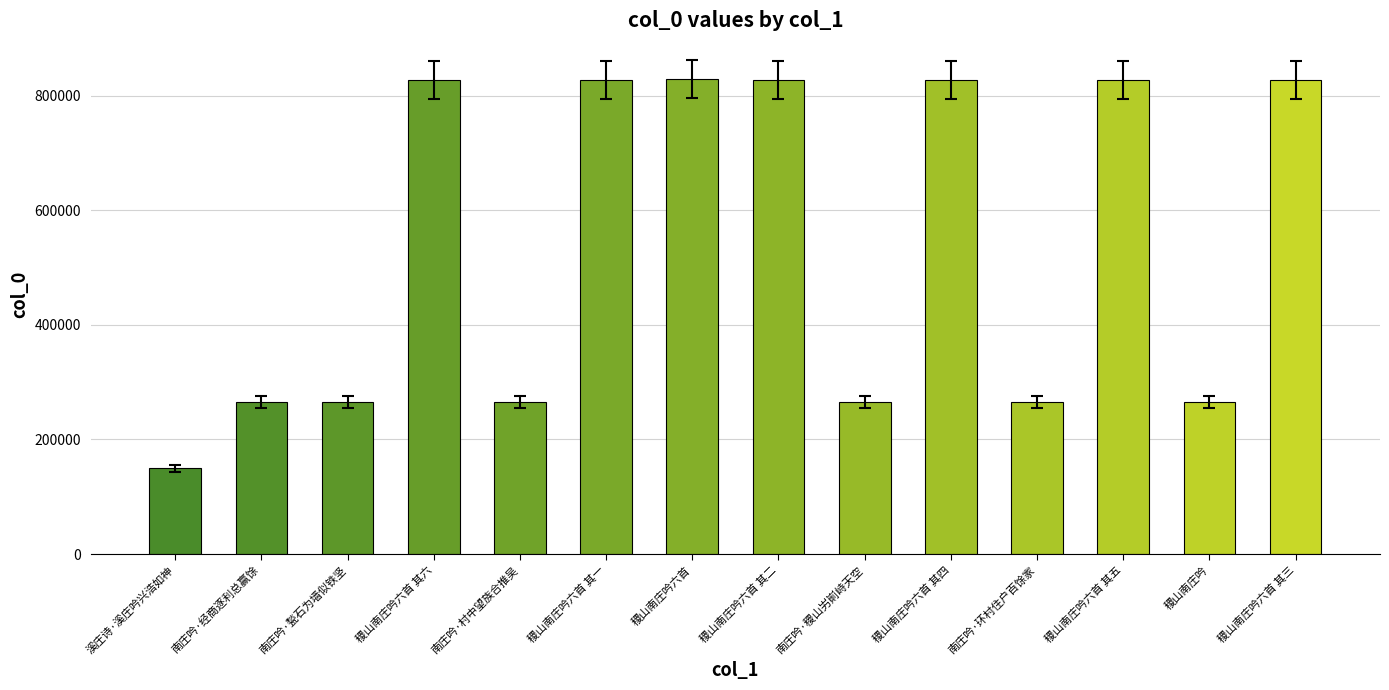

Approximately how many times larger is the value at 南庄吟·稷山屴崱峙天空 compared to 稷山南庄吟六首 其三?

0.3